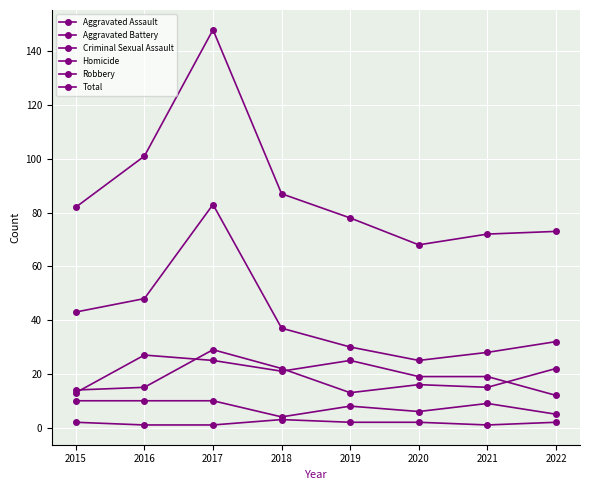

How many lines are shown in the chart?

6